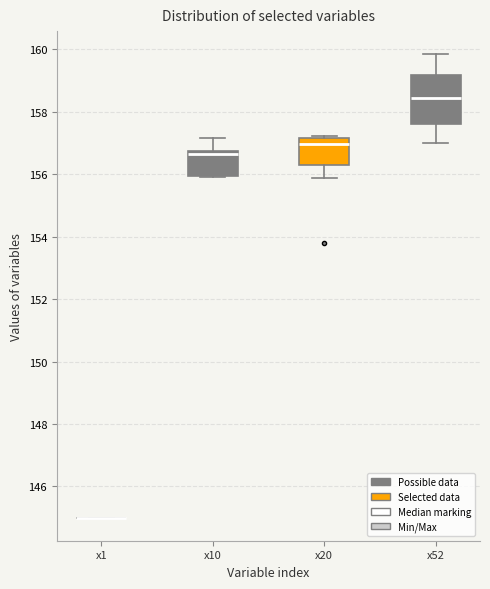

Reading left to right, transcribe this box plot: for each box, give where its median line is, the range the box spans, and where its two whiskers end, as read against the y-axis. The values are not printed on the chart, so give them approximately, as read against the axis.

x1: box collapsed to a line at 145.0, whiskers 145.0 to 145.0
x10: median 156.6, box 156.0 to 156.8, whiskers 156.0 to 157.2
x20: median 157.0, box 156.4 to 157.2, whiskers 155.8 to 157.2 (just above the box's upper edge)
x52: median 158.4, box 157.6 to 159.2, whiskers 157.0 to 159.8